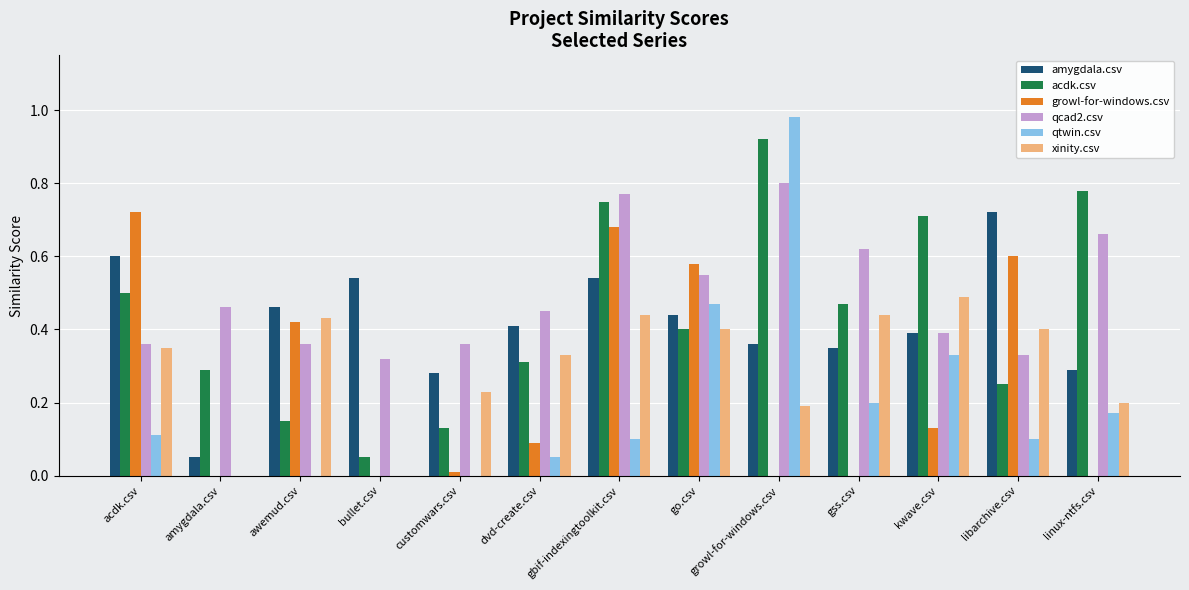

What is the sum of all xinity.csv values?

3.9